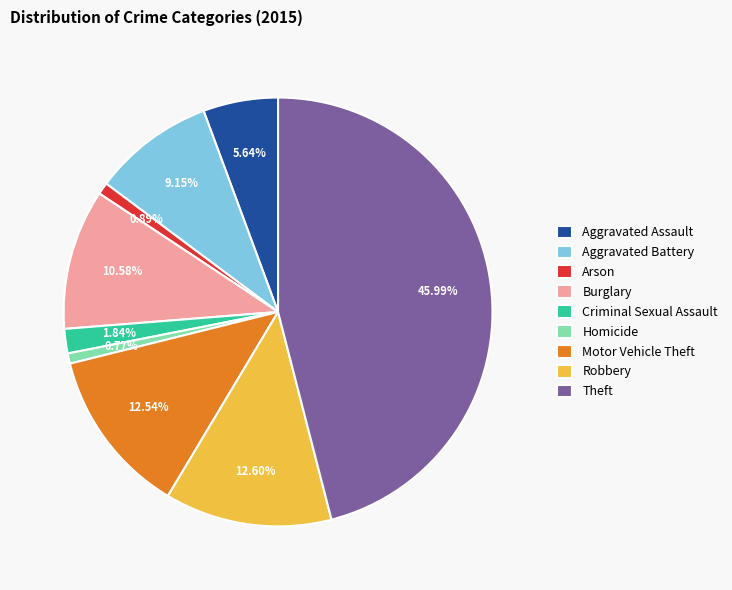

To the nearest percent, what percentage of the pie is Robbery?

13%